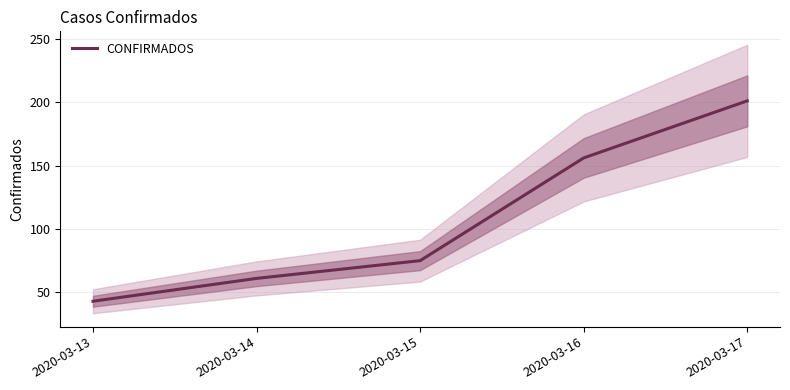

At which label does the data first exceed 75?

2020-03-16